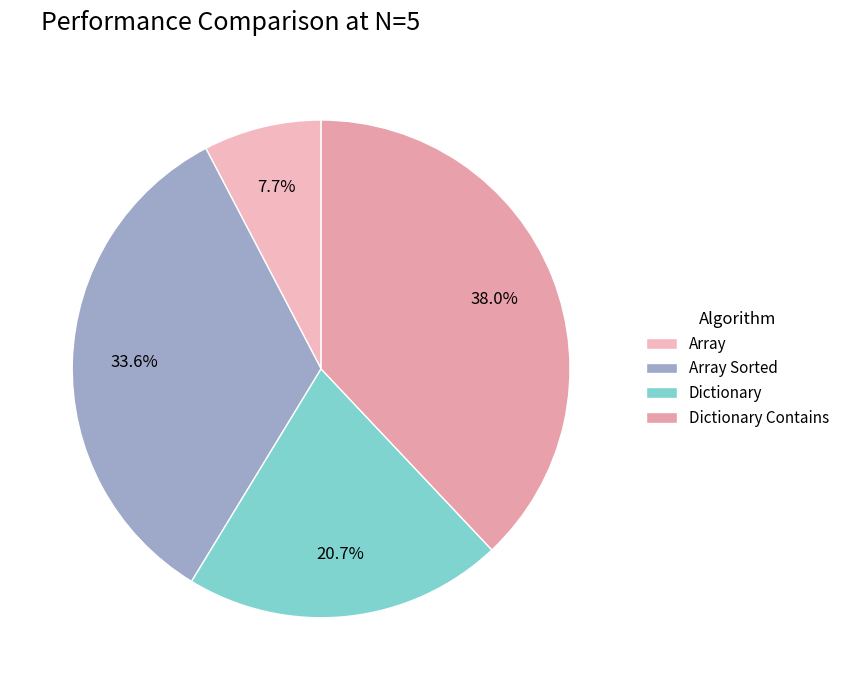

Does Array represent more than half of the total?

No